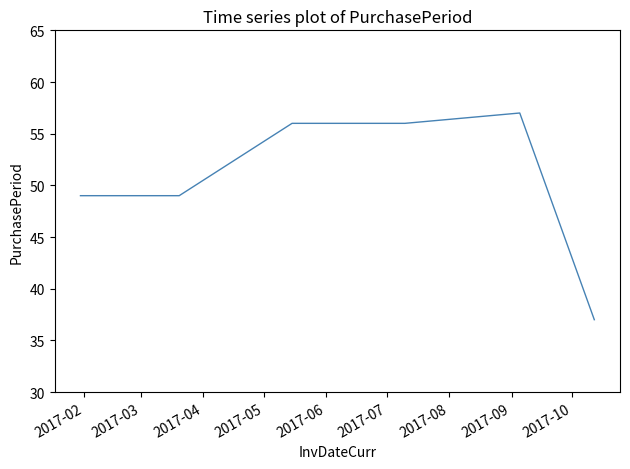

What is the average value?

51